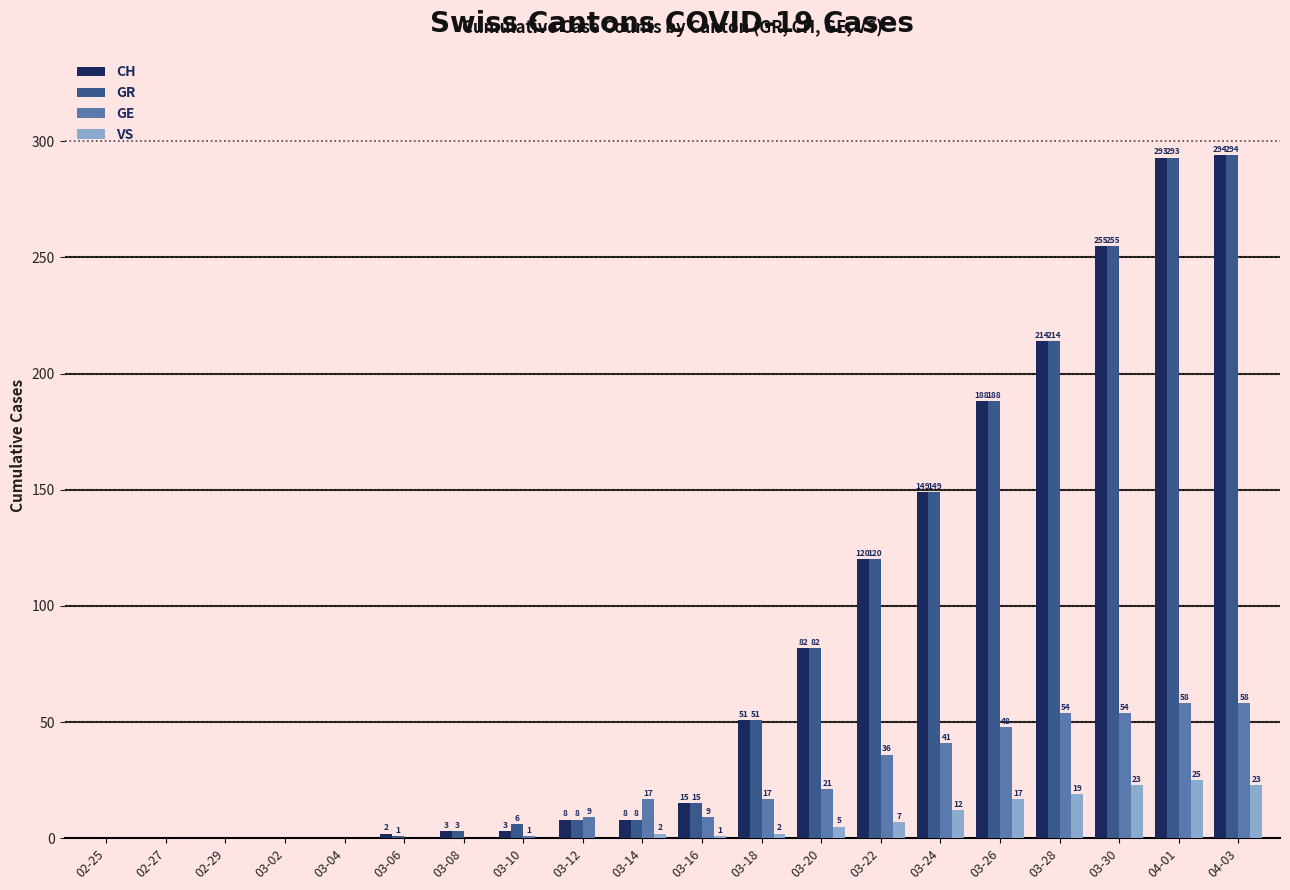

How many positive values does the GE series have?

13